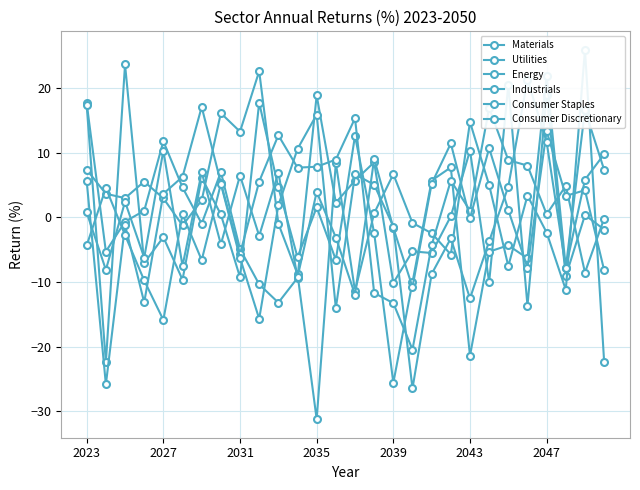

In Consumer Staples, how many points are higher than both neighbors (excluding endpoints)?

11